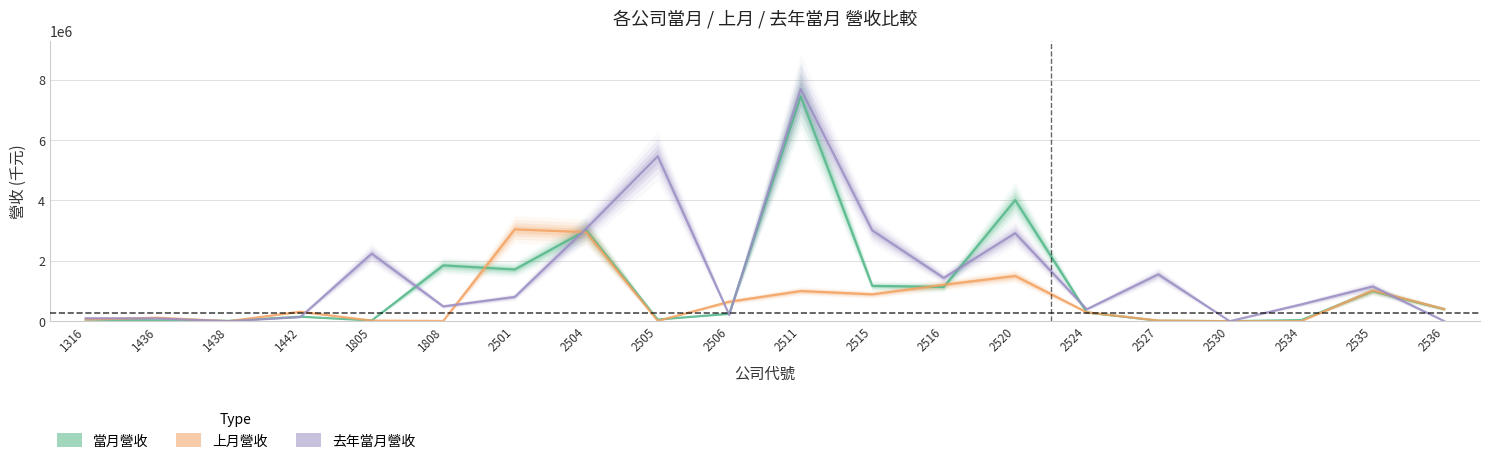

At 2530, list the series in order from smallest to largest.

去年當月營收, 上月營收, 當月營收